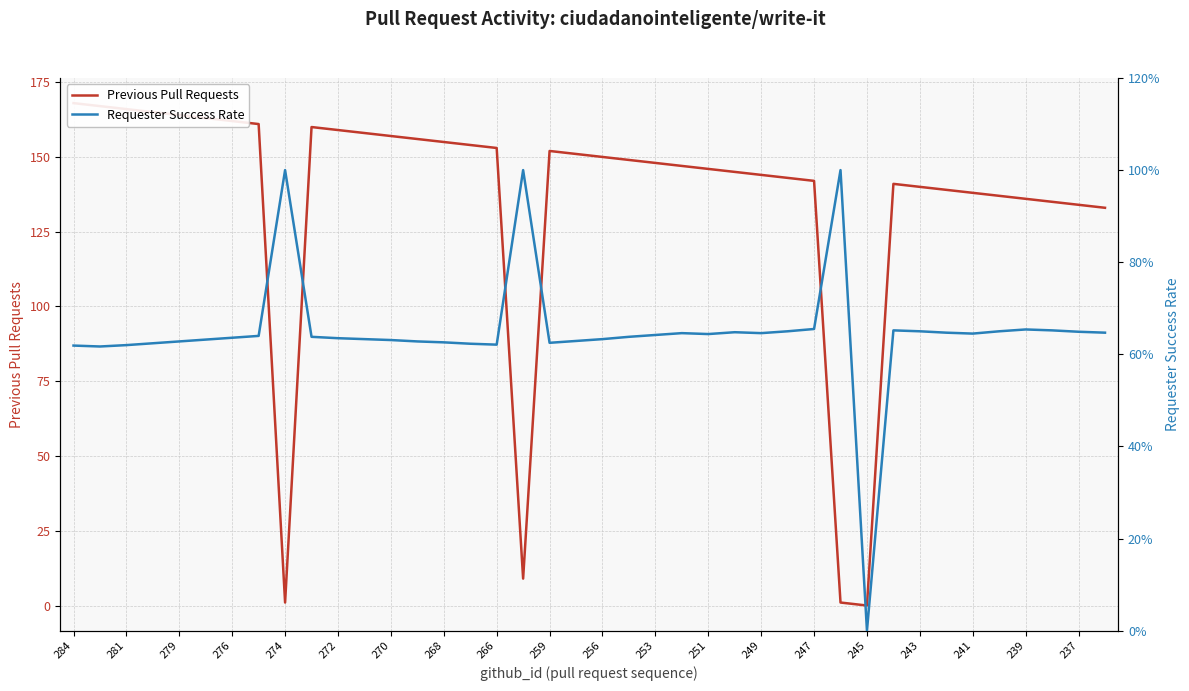

Is it true that Previous Pull Requests equals 231.6 at 270?

False